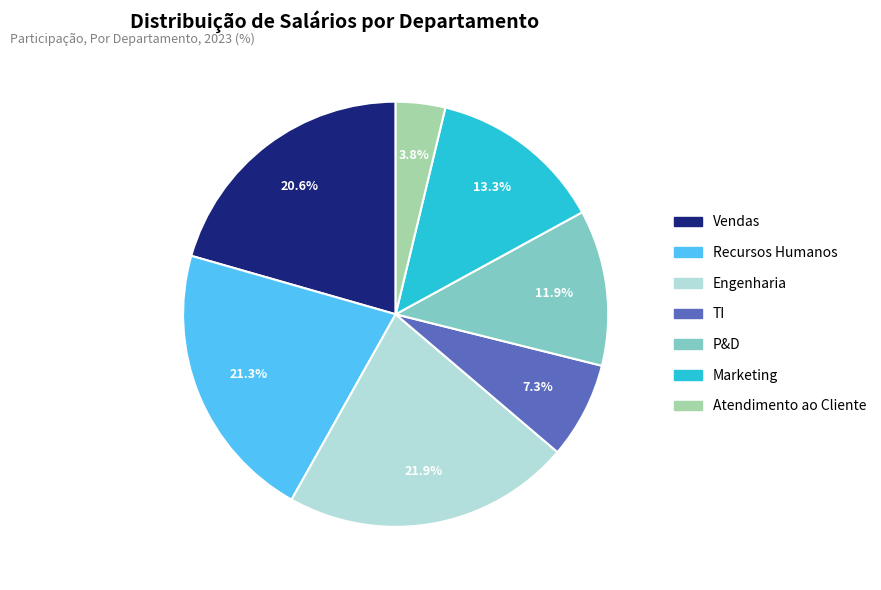

Rank the categories by value from highest to lowest.

Engenharia, Recursos Humanos, Vendas, Marketing, P&D, TI, Atendimento ao Cliente